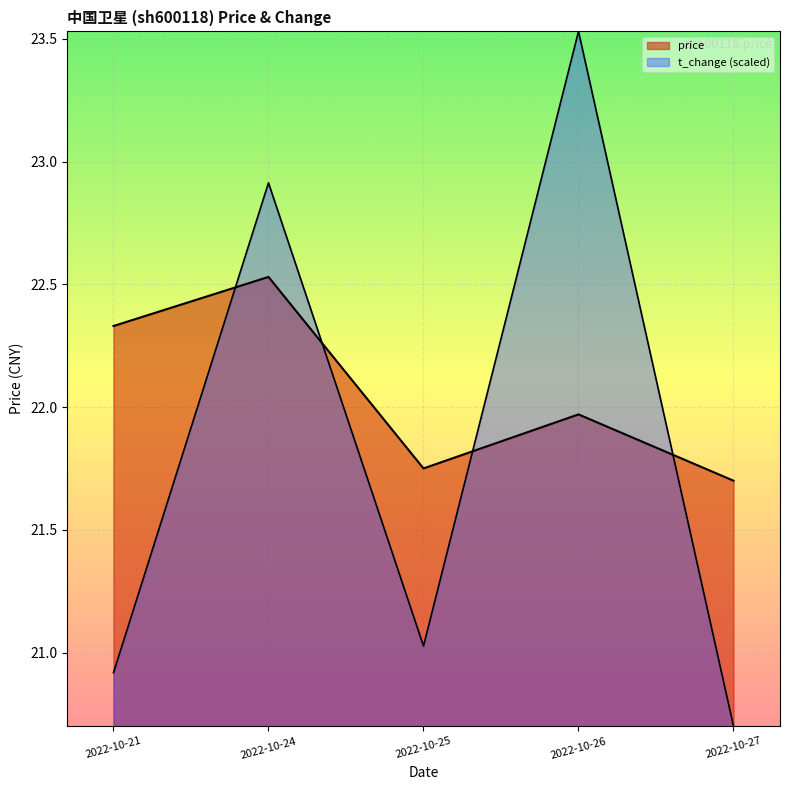

Where is the first local maximum for price?

2022-10-24